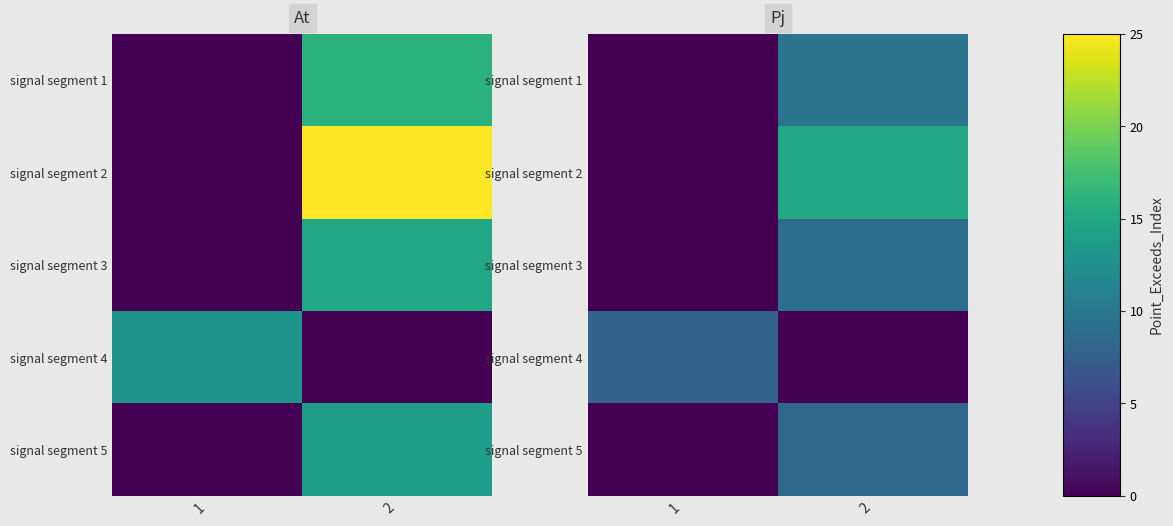

At how many categories does at least one series exceed 9?

1